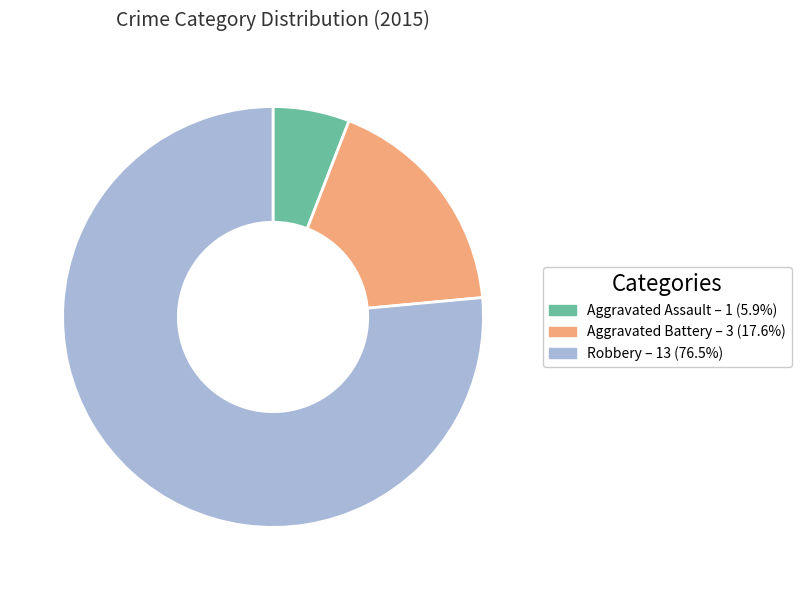

Which slice represents more than half of the pie?

Robbery